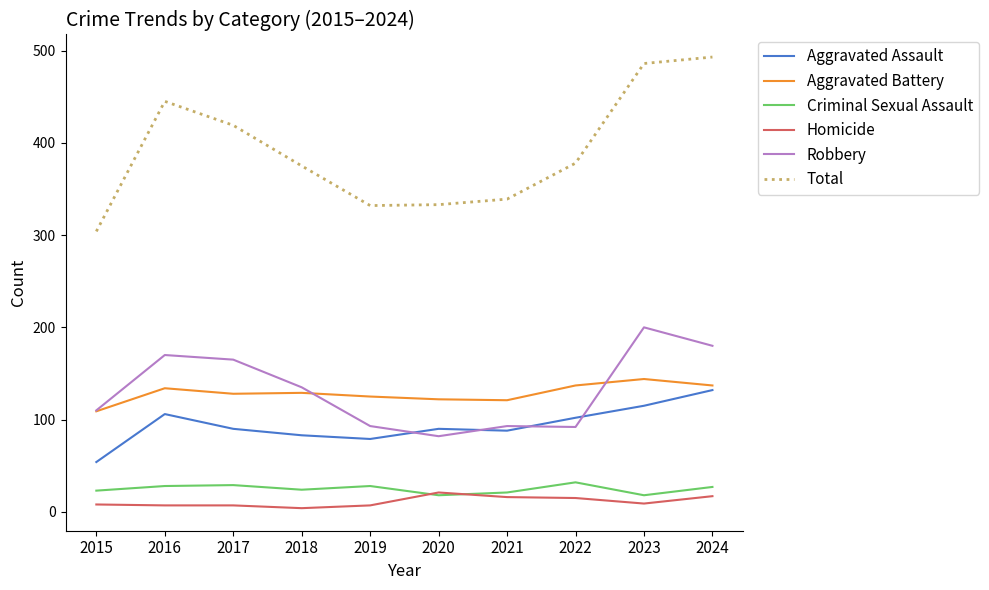

Which series has the largest range (max minus min)?

Total